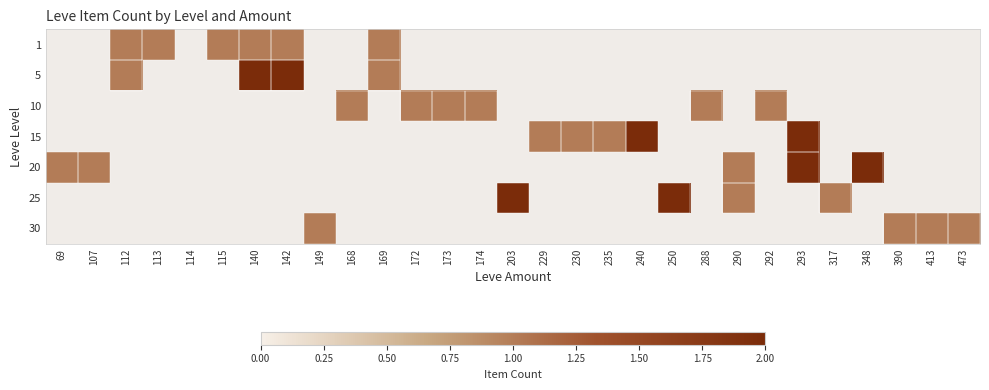

At which category does the chart reach its peak across all series?

140